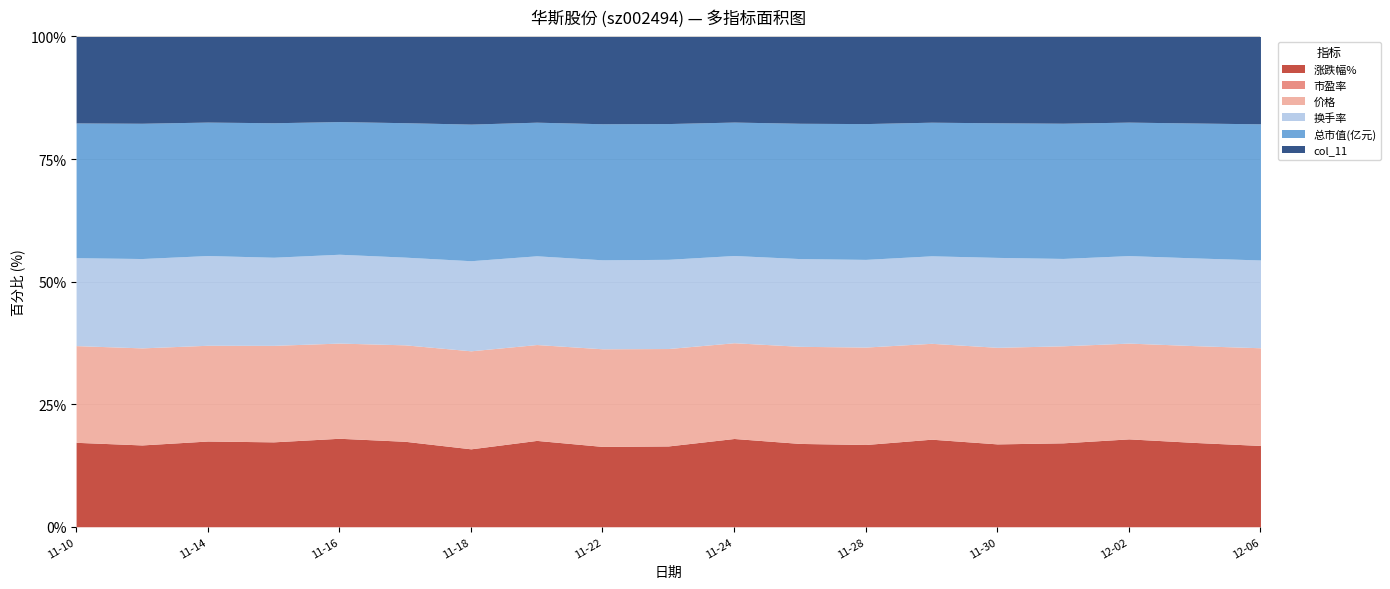

Which category has the highest value across all series?

2022-12-05